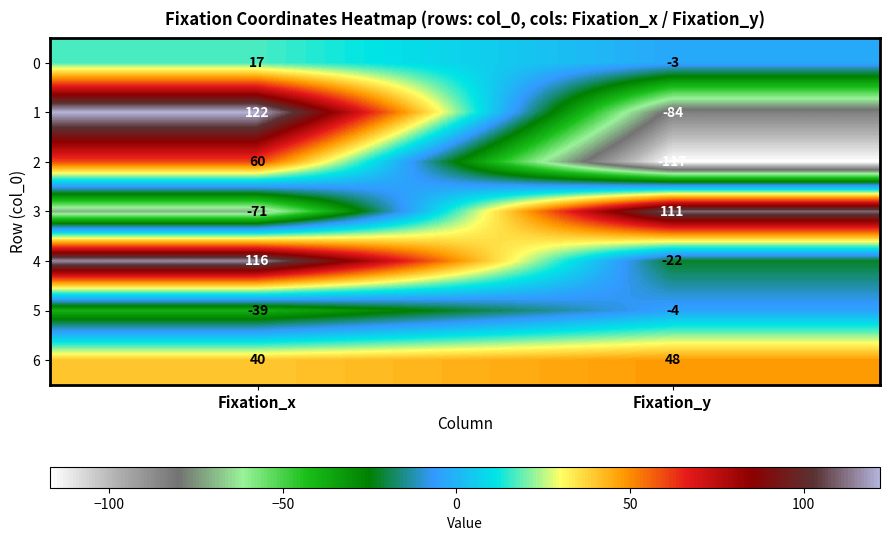

What is the difference between the highest and lowest values at Fixation_x?

193